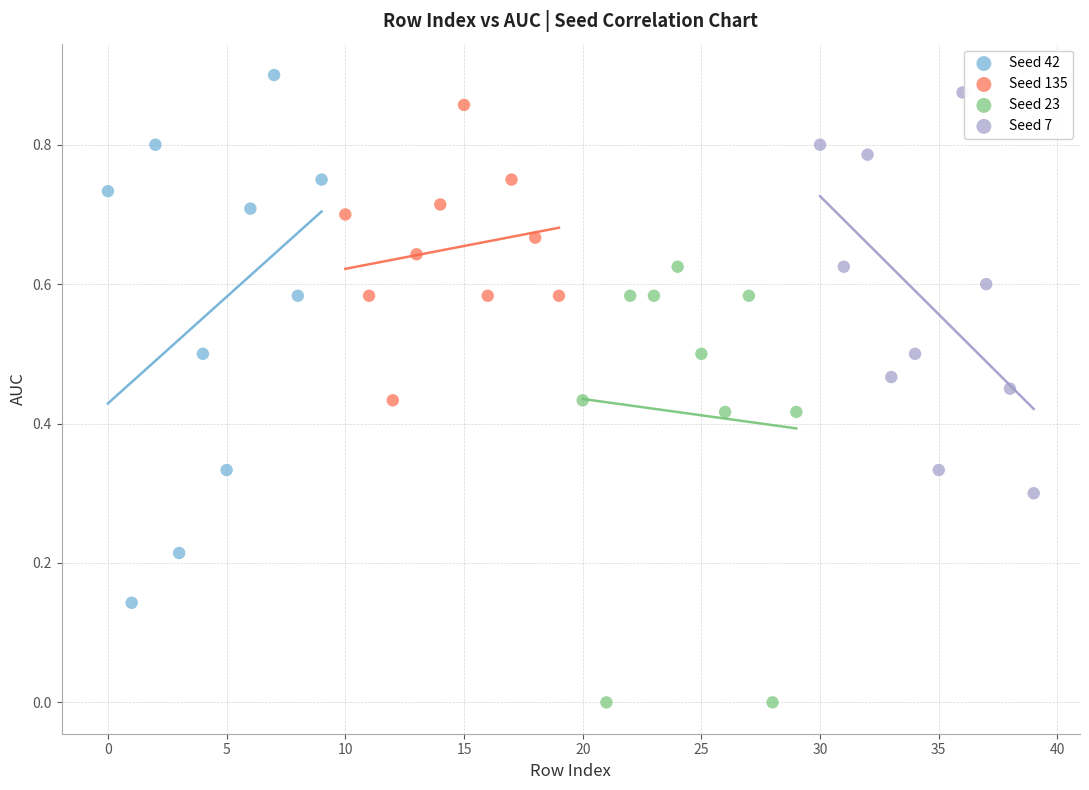

Which series has the widest spread of Y values?

Seed 42